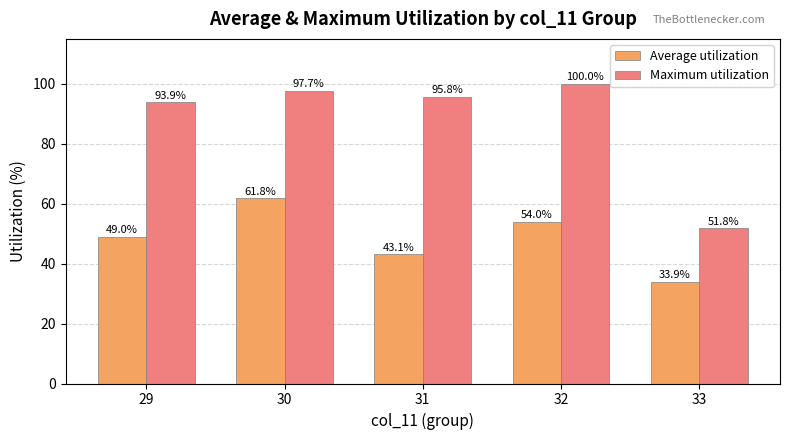

How many values in the Average utilization series exceed 49?

3